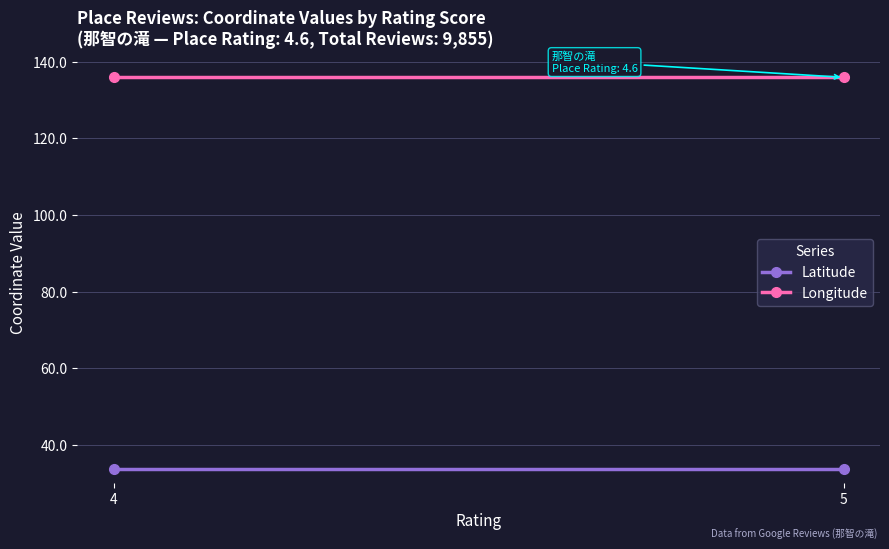

What are all the series names shown in the legend?

Latitude, Longitude